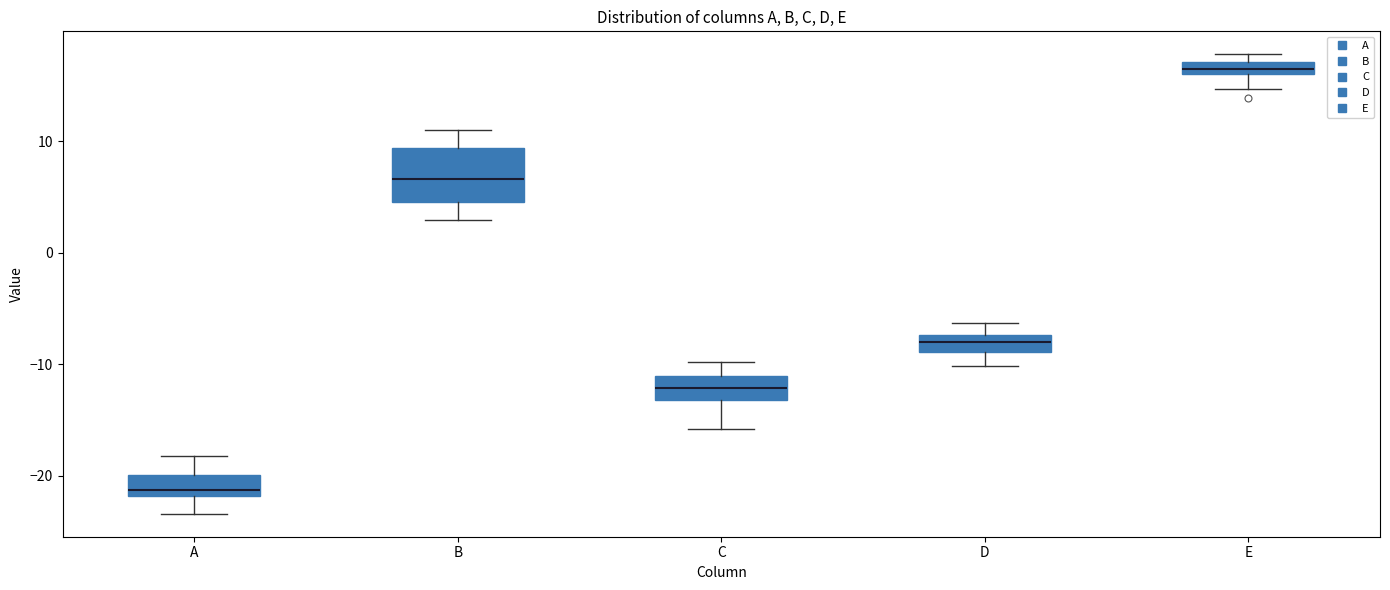

Comparing the boxes themselves (not the whiskers), which one is the tallest?

B